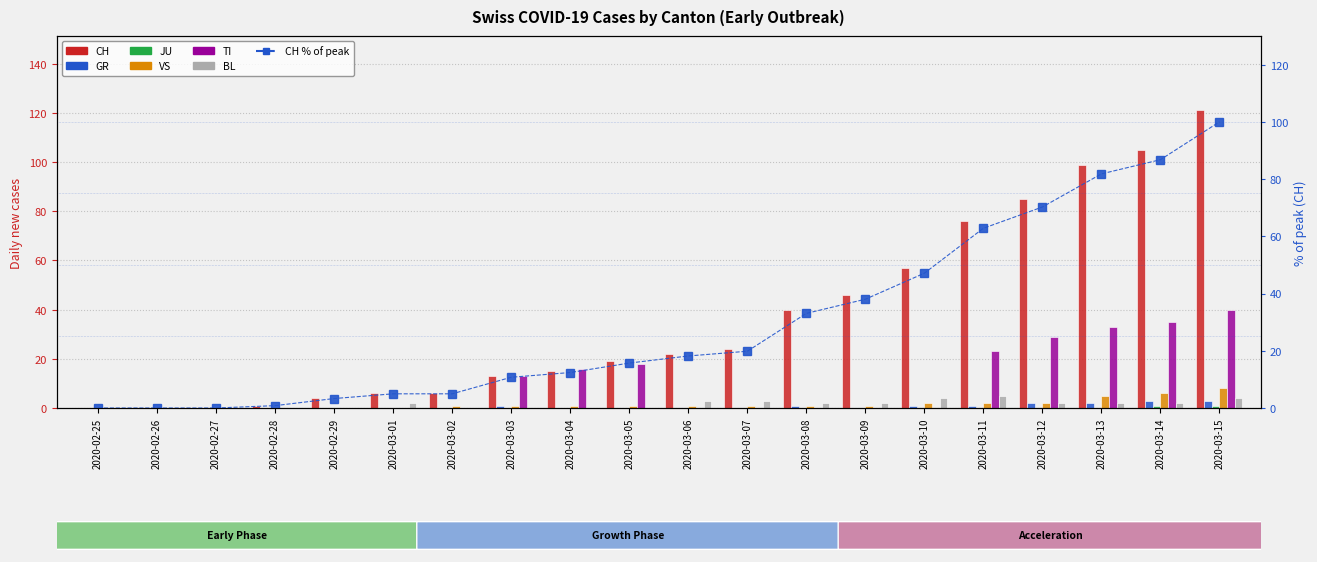

Is the value of GR at 2020-02-28 greater than the value of CH at 2020-03-02?

No